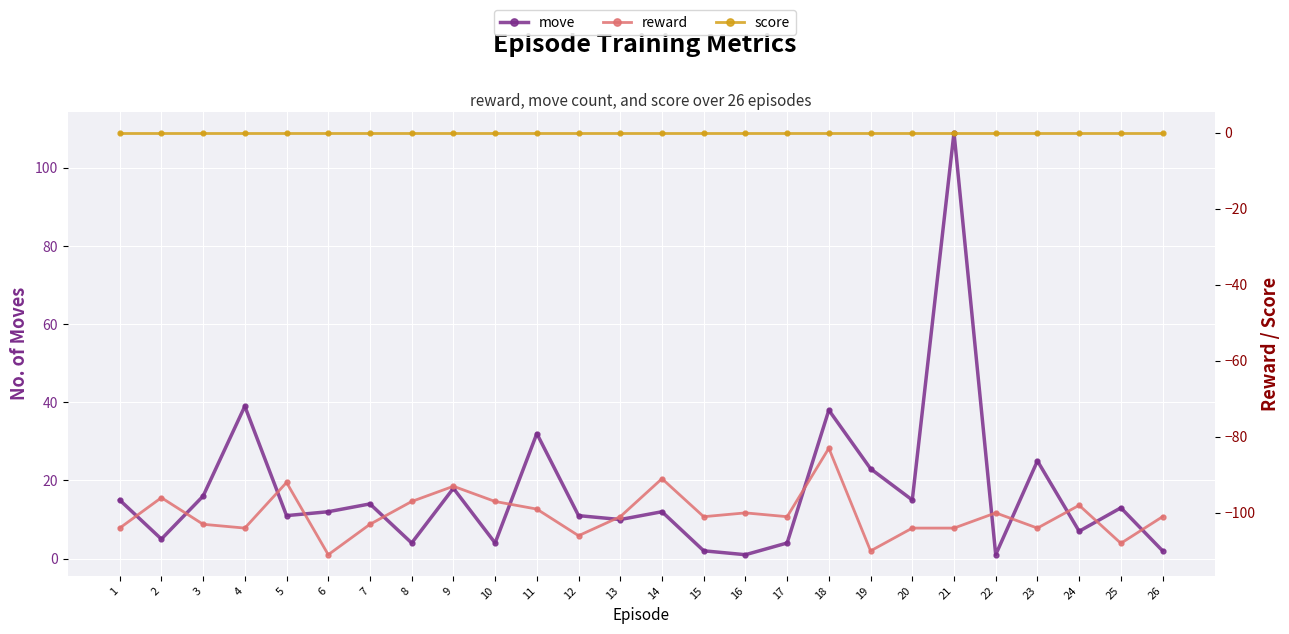

Which series has the widest spread of values?

move